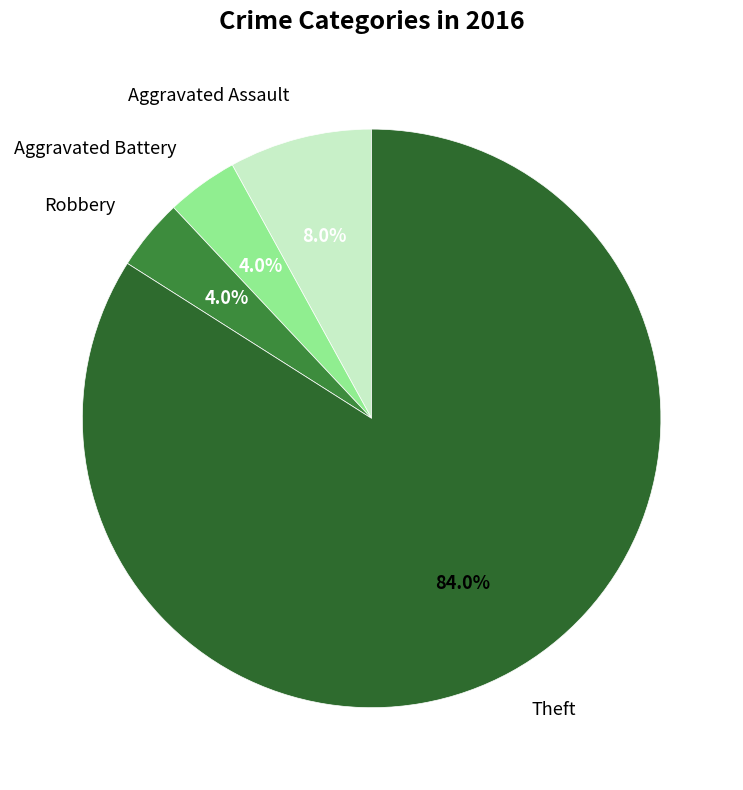

How many segments does this pie chart have?

4